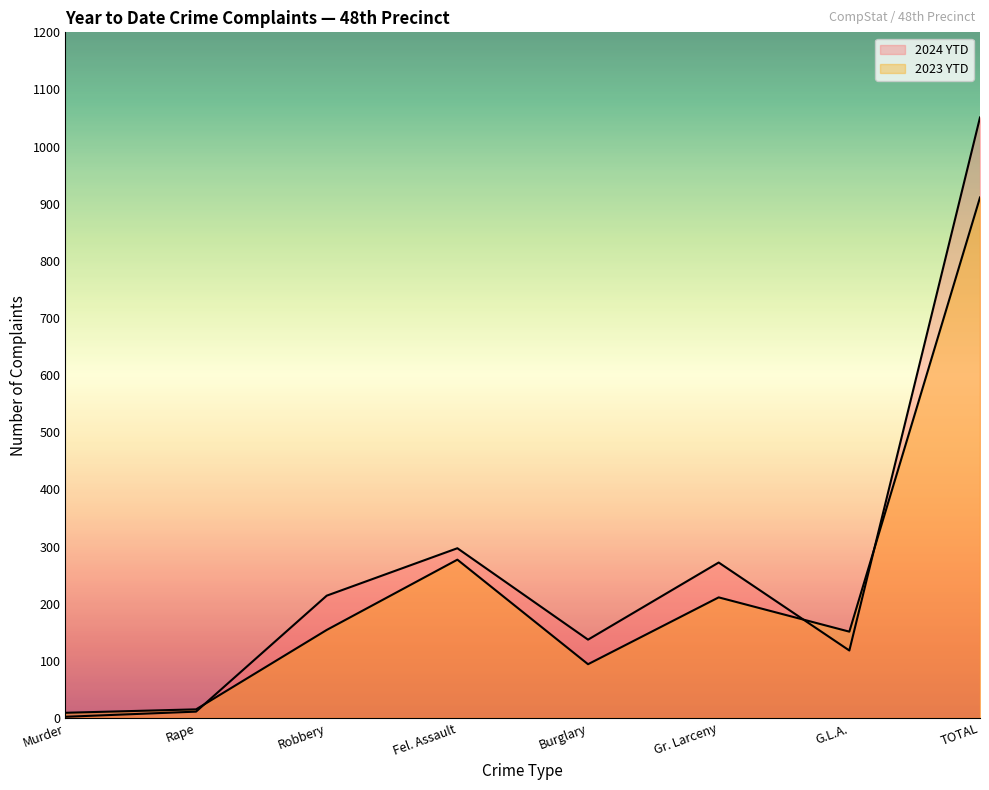

How many lines are shown in the chart?

2